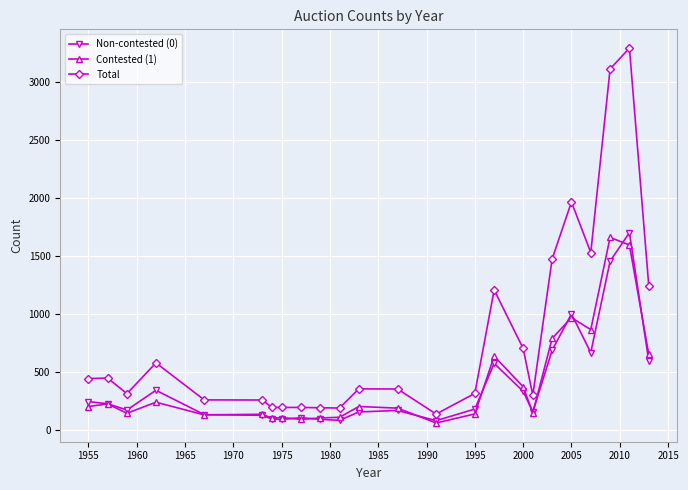

What is the highest value of the Total series?

3289